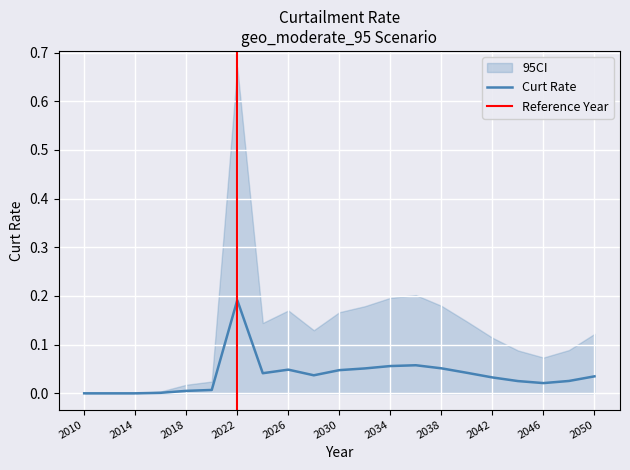

What is the sum of the values at 2034 and 2038?

0.1